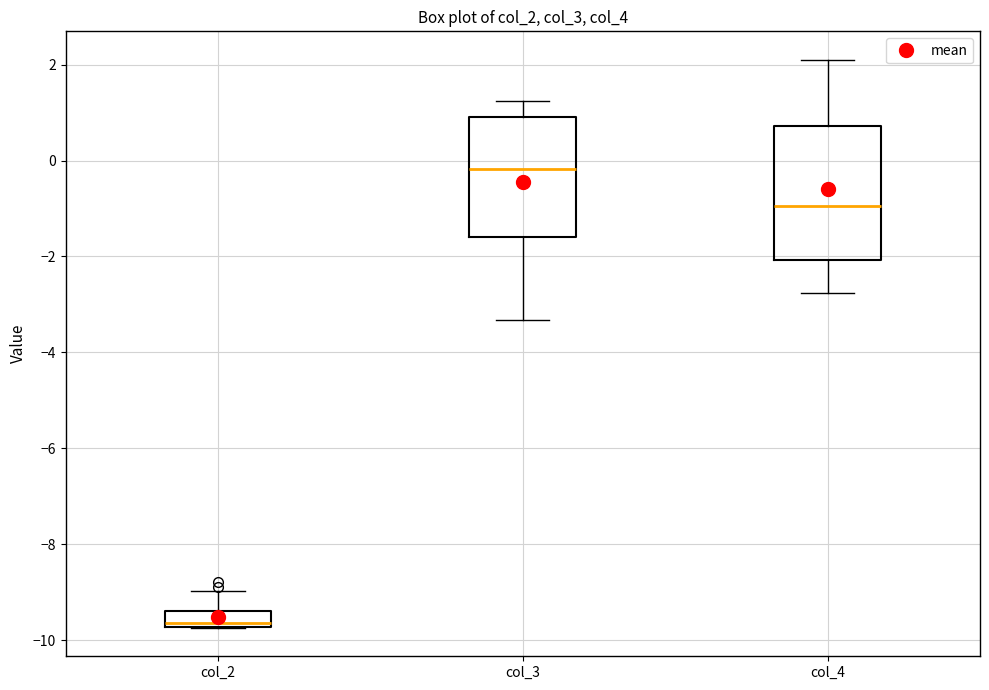

Reading left to right, transcribe this box plot: for each box, give where its median line is, the range the box spans, and where its two whiskers end, as read against the y-axis. The values are not printed on the chart, so give them approximately, as read against the axis.

col_2: median -9.6, box -9.8 to -9.4, whiskers -9.8 to -9.0
col_3: median -0.2, box -1.6 to 1.0, whiskers -3.4 to 1.2
col_4: median -1.0, box -2.0 to 0.8, whiskers -2.8 to 2.2